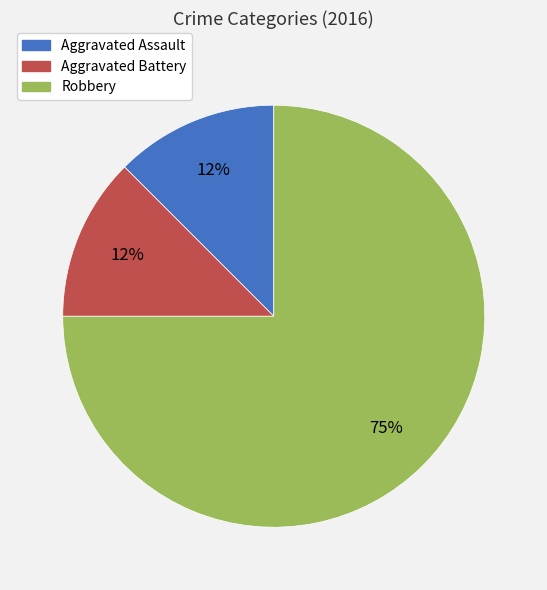

Is there a majority slice in this chart?

Yes